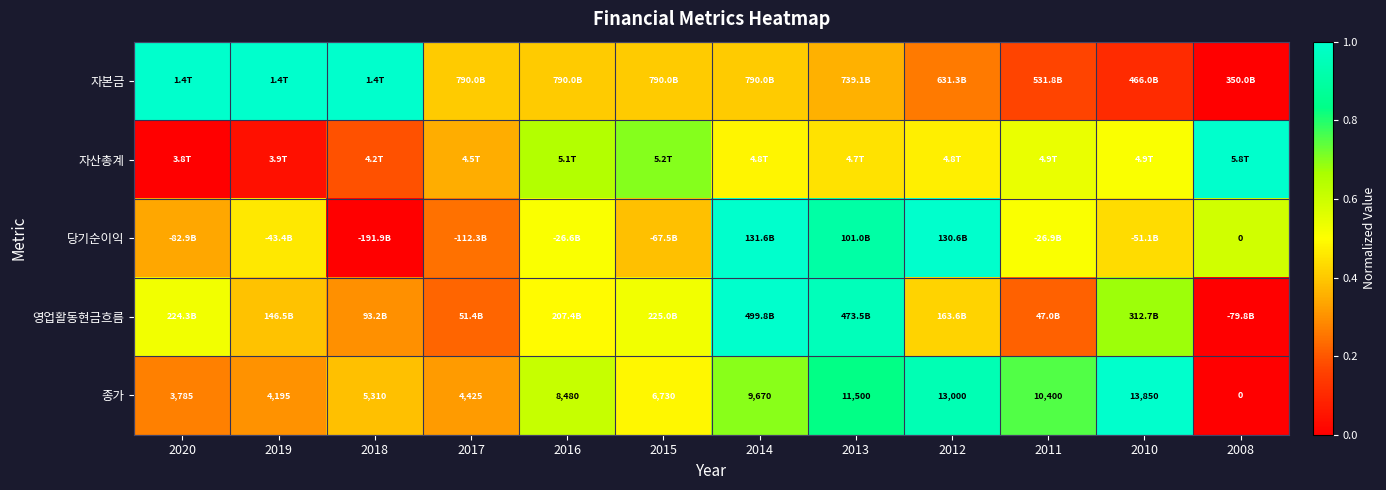

At which category is the sum across all series the highest?

2014